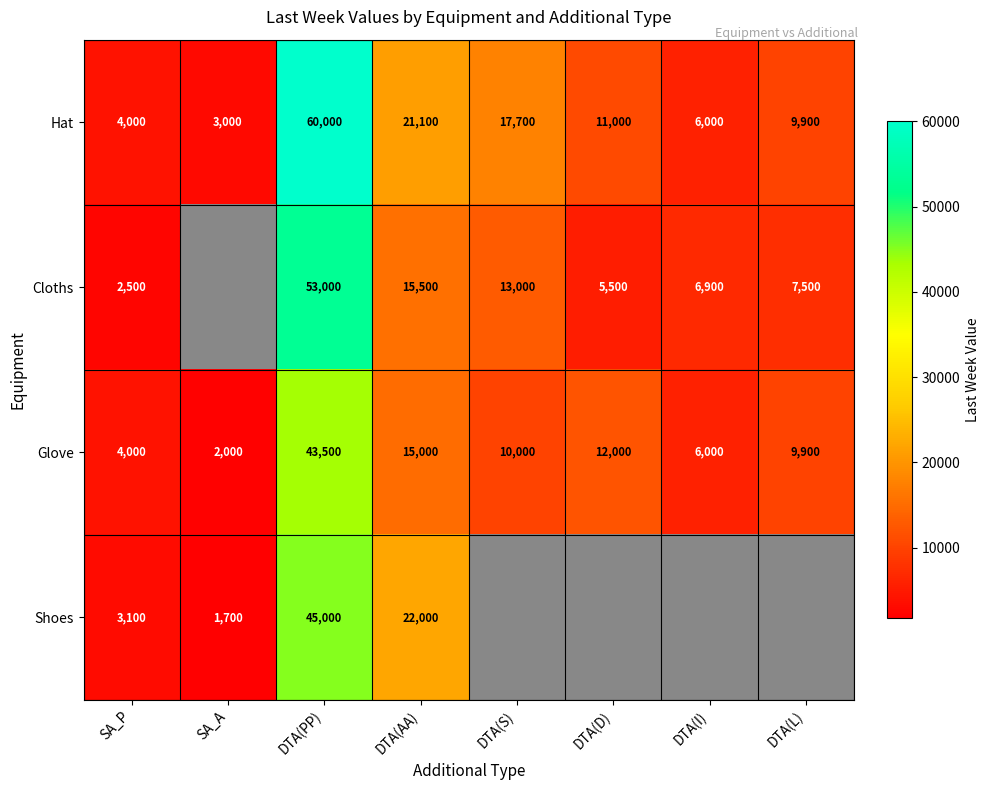

What is the maximum value for Glove?

43500